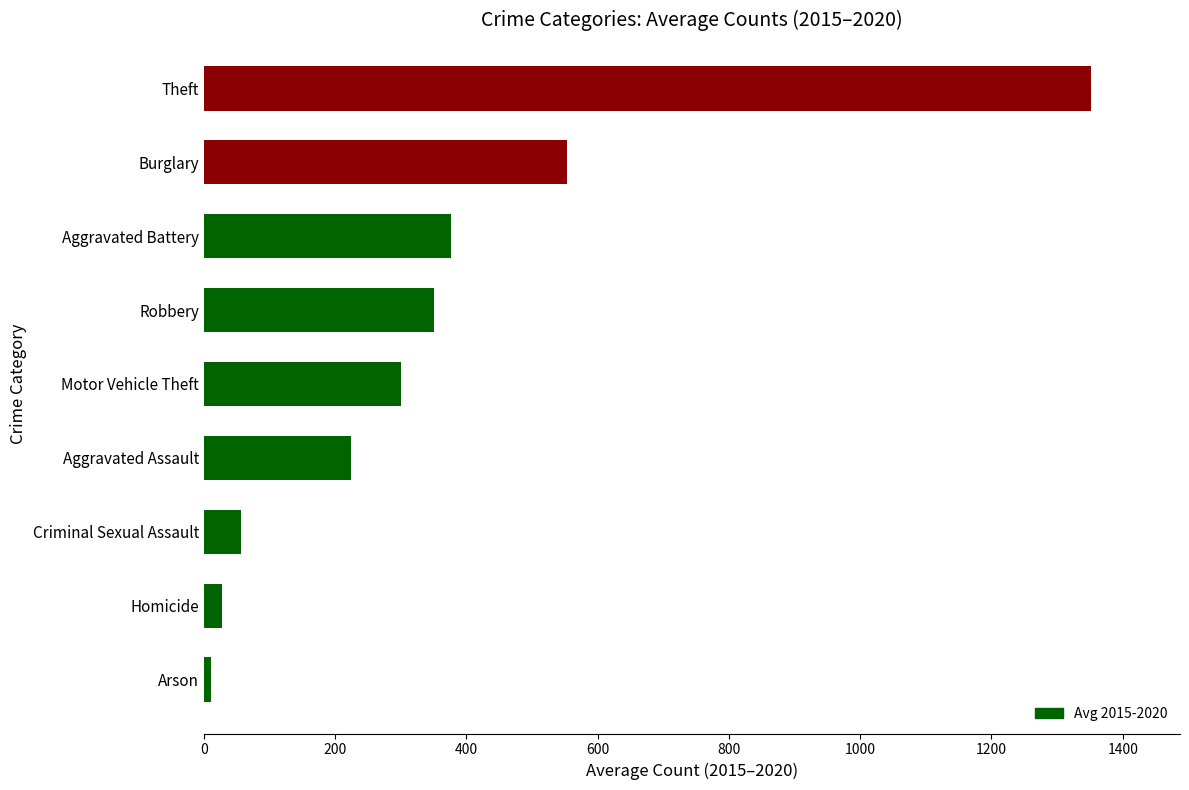

Where is Avg 2015-2020 nearest to the value 681?

Burglary